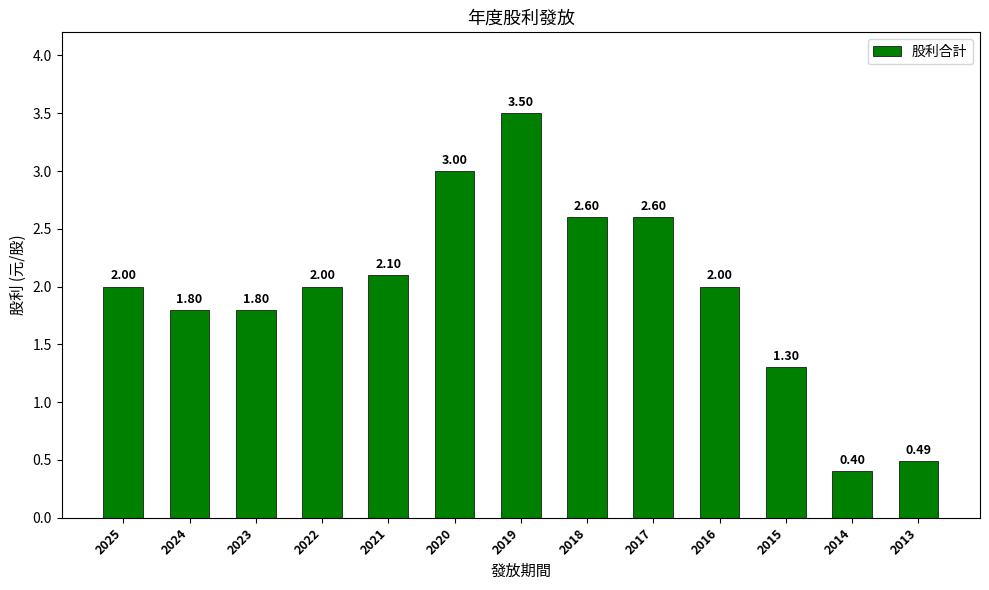

What is the value of the 10th bar from the left?

2.0